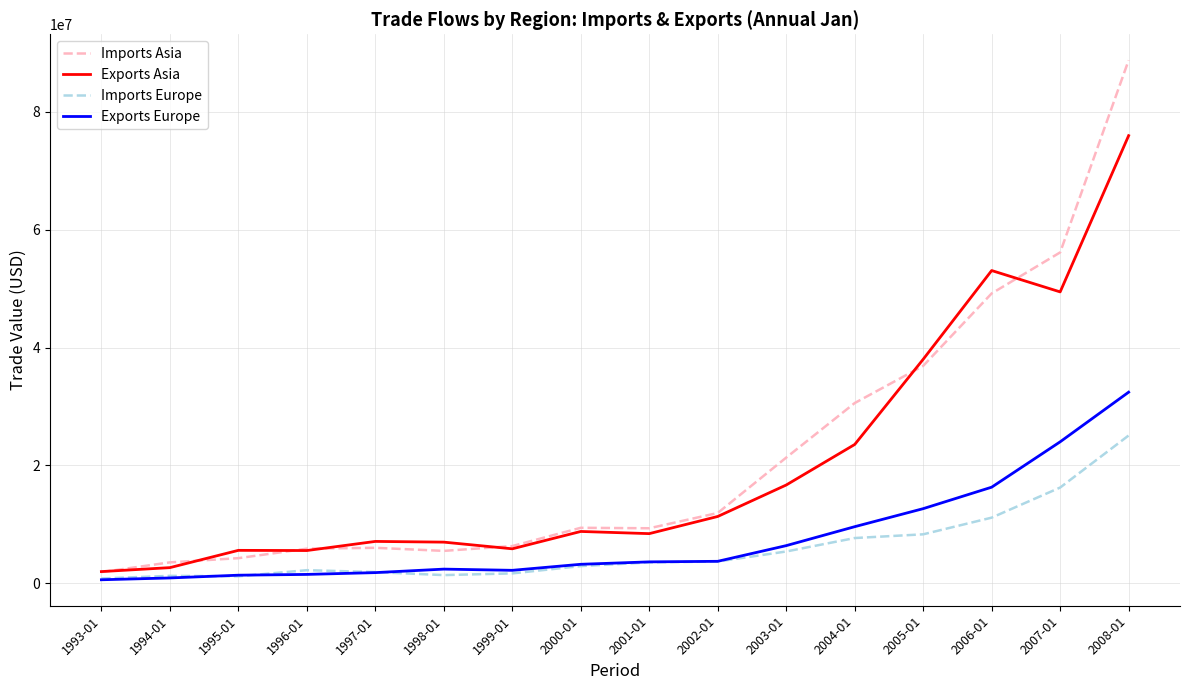

Which series changed the most between 2004-01 and 2007-01?

Exports Asia